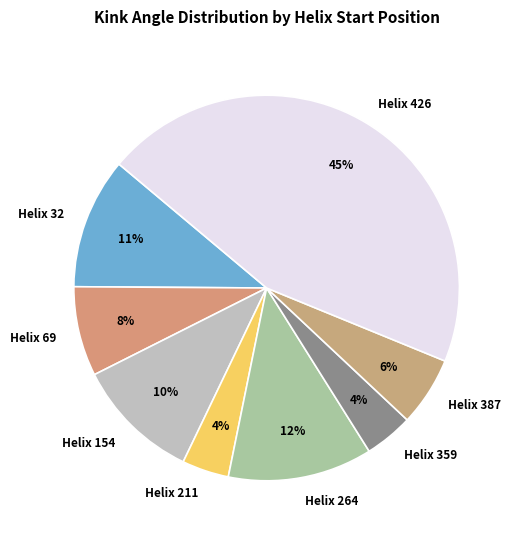

What is the largest slice in the pie chart?

Helix 426